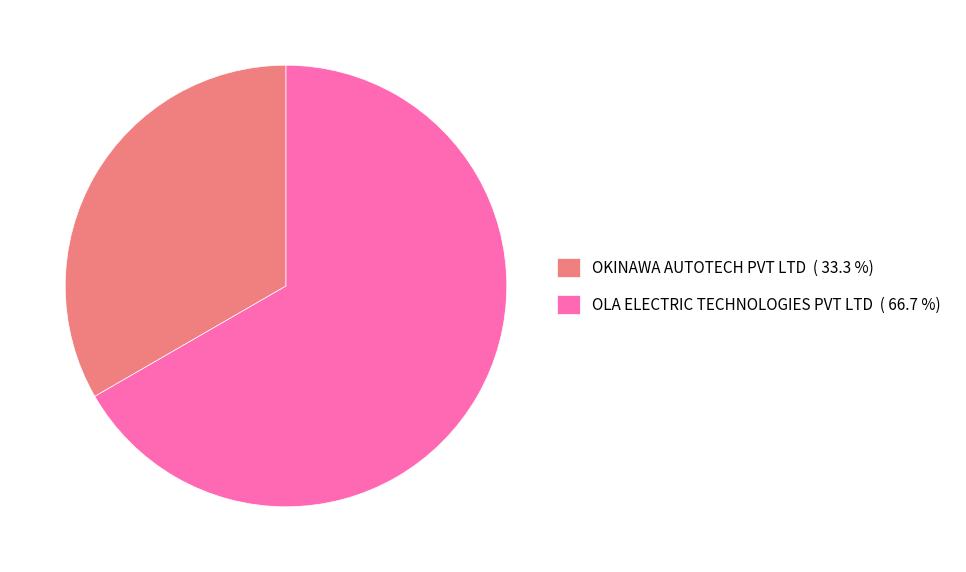

Is there any slice that represents more than half of the pie?

Yes